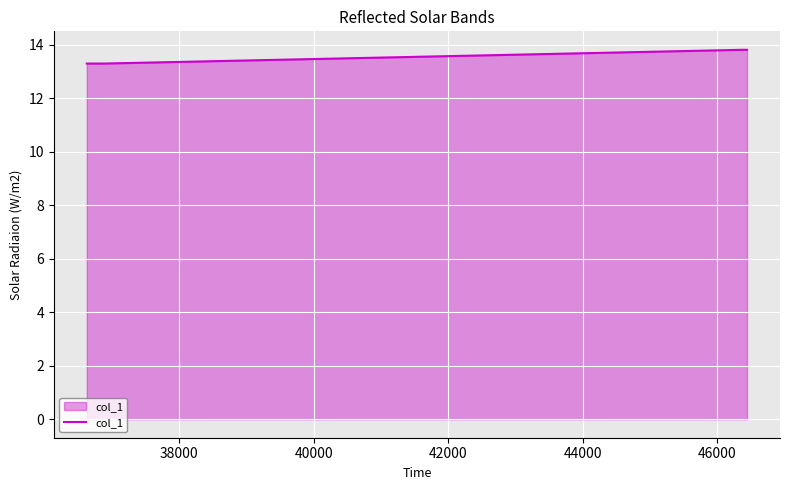

What is the difference between the maximum and minimum values?

0.5